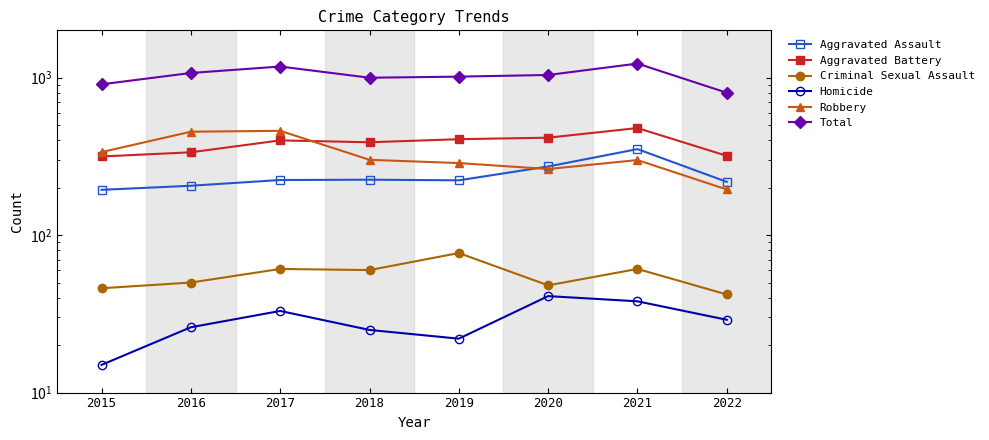

Reading right to left, what are all the values shown in this chart?

Aggravated Assault: 2022=218	2021=352	2020=273	2019=223	2018=225	2017=224	2016=206	2015=194
Aggravated Battery: 2022=319	2021=479	2020=416	2019=407	2018=389	2017=400	2016=336	2015=316
Criminal Sexual Assault: 2022=42	2021=61	2020=48	2019=77	2018=60	2017=61	2016=50	2015=46
Homicide: 2022=29	2021=38	2020=41	2019=22	2018=25	2017=33	2016=26	2015=15
Robbery: 2022=195	2021=300	2020=263	2019=287	2018=301	2017=460	2016=454	2015=337
Total: 2022=803	2021=1230	2020=1041	2019=1016	2018=1000	2017=1178	2016=1072	2015=908